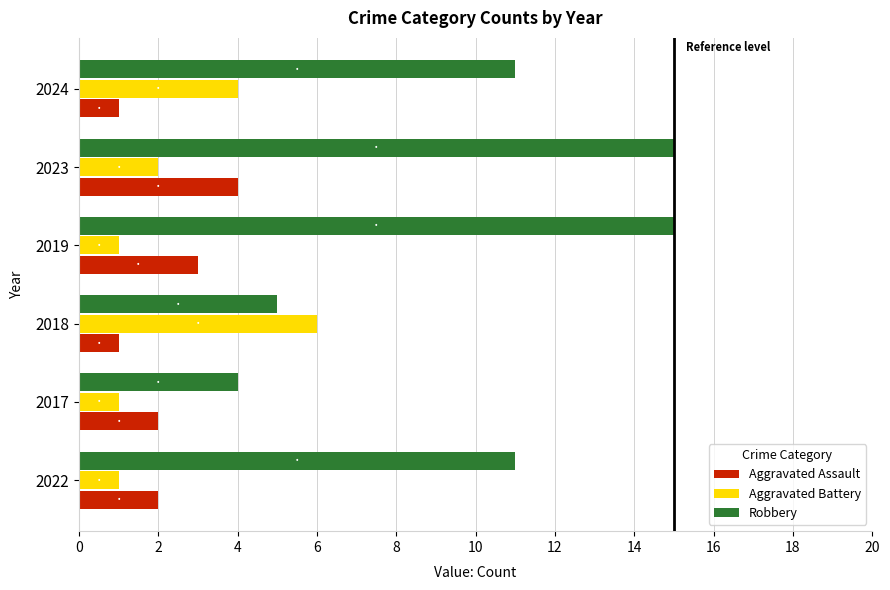

What is the maximum value shown in the chart?

15